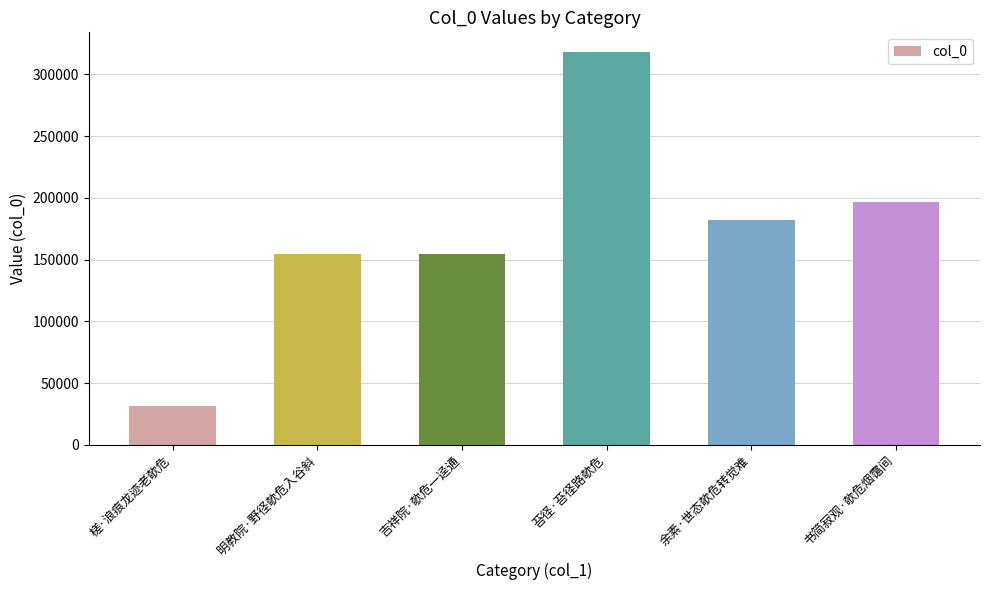

Between 书简寂观·欹危烟霭间 and 吉祥院·欹危一迳通, which is larger?

书简寂观·欹危烟霭间